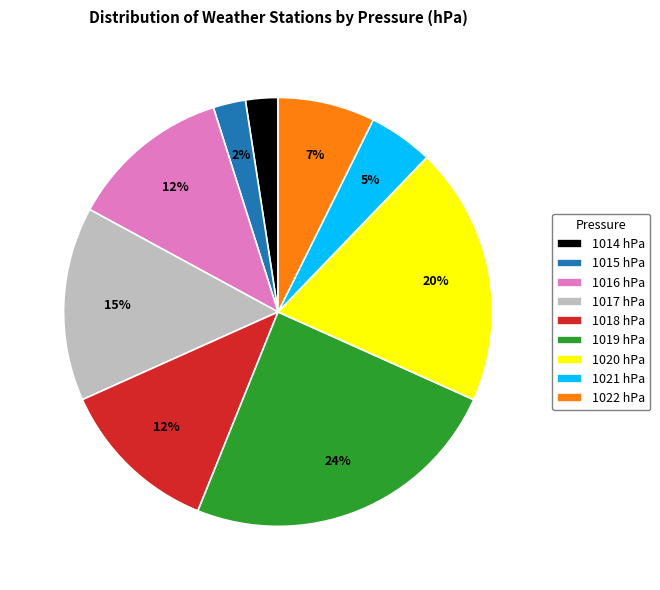

Count the number of slices in the pie.

9